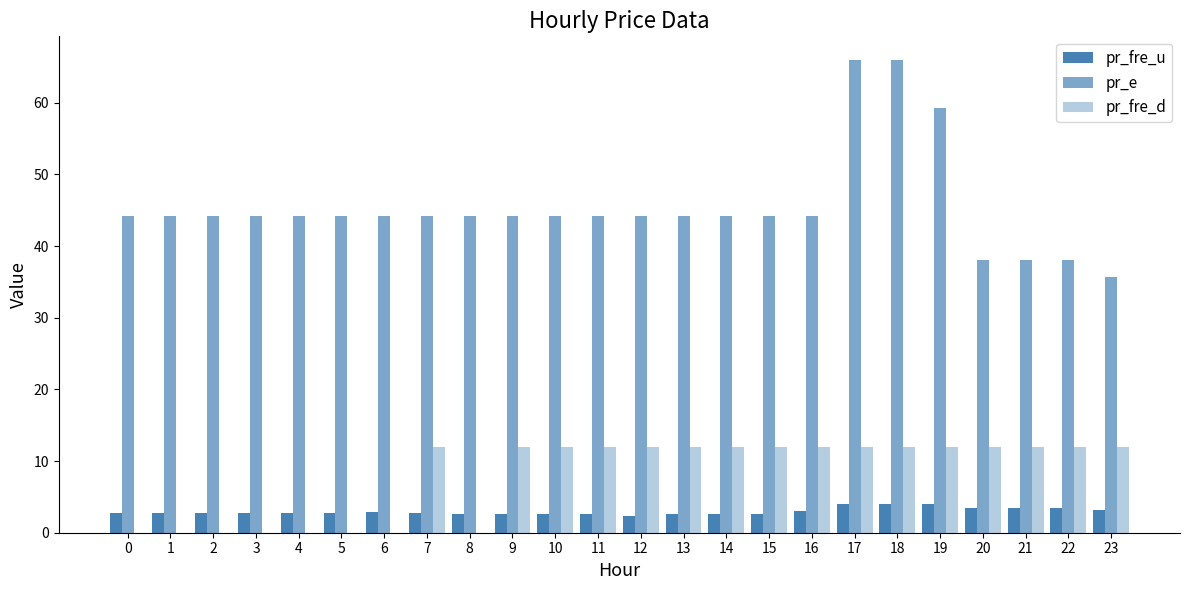

What is the value of the pr_fre_u bar at the 13th from the left?

2.3